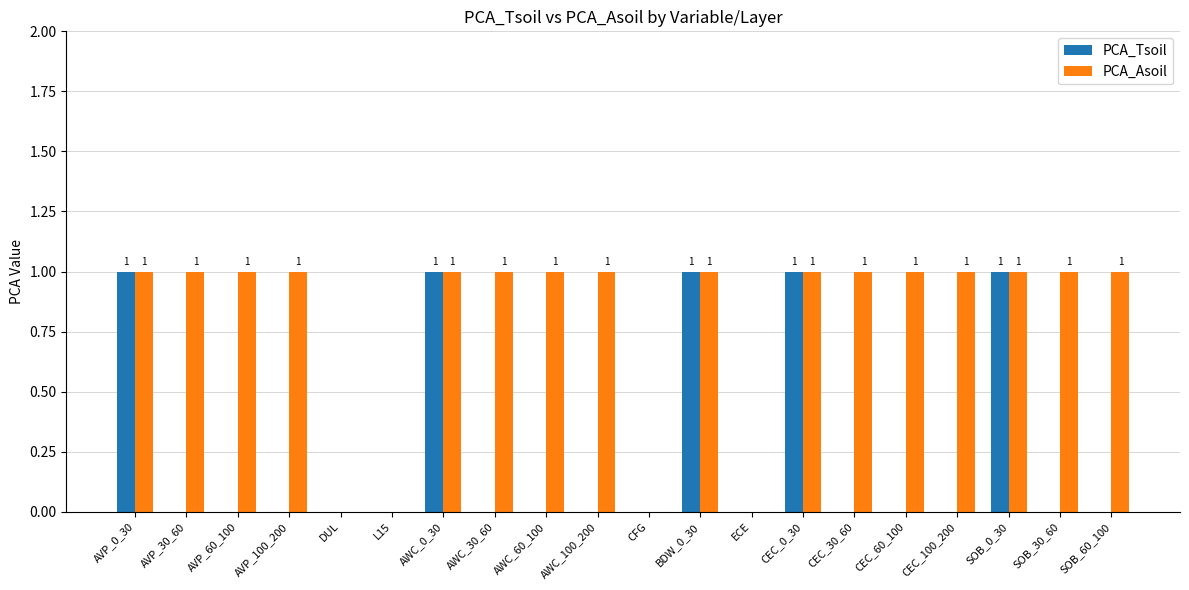

Is the value of PCA_Tsoil at AWC_100_200 greater than the value of PCA_Asoil at AWC_60_100?

No